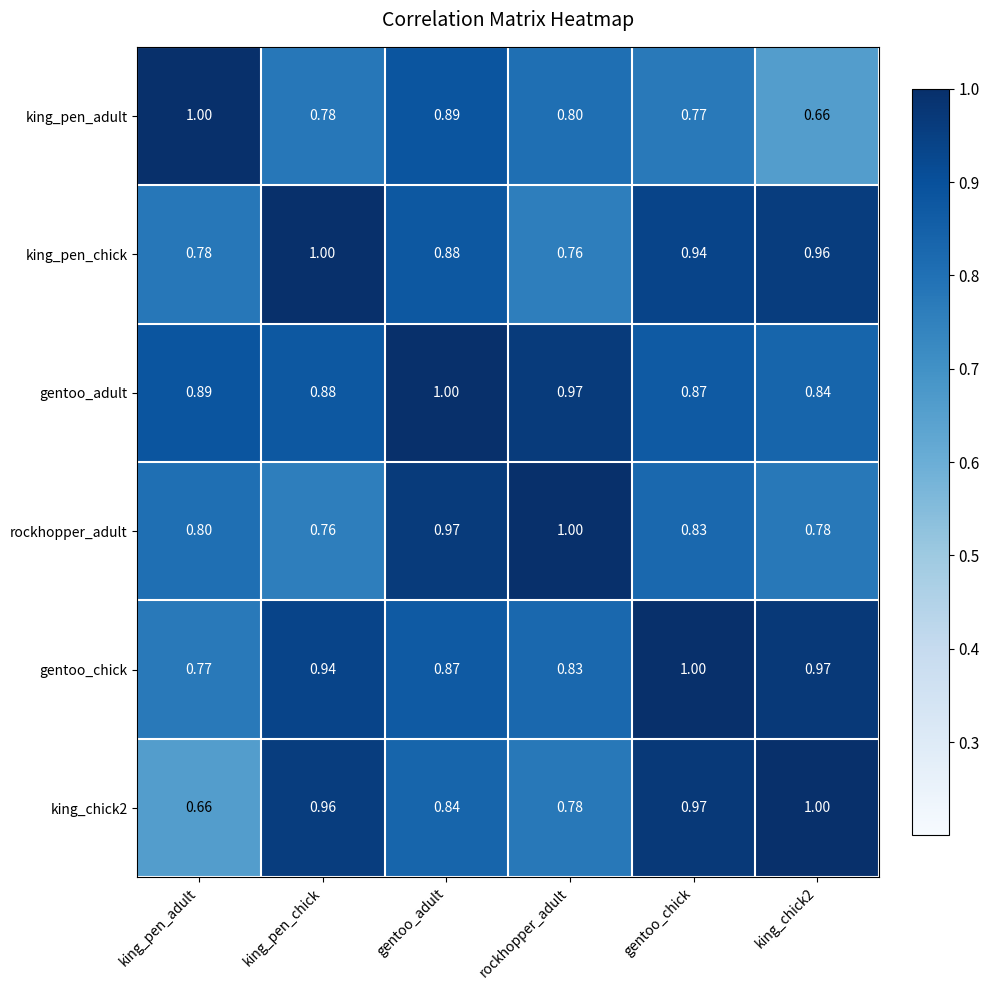

Between king_pen_chick and gentoo_chick, which series saw the biggest shift?

rockhopper_adult